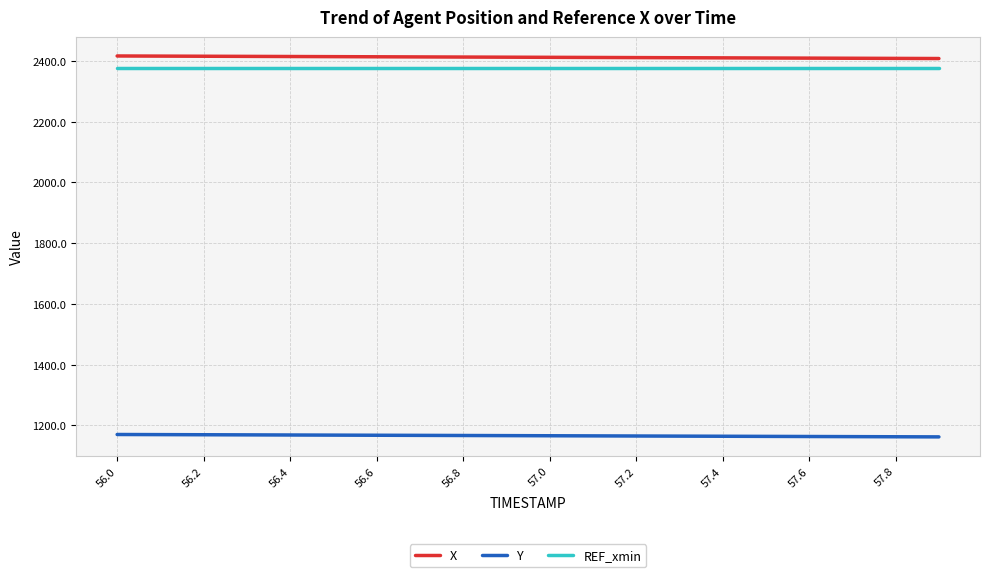

What is the highest value of the Y series?

1170.2